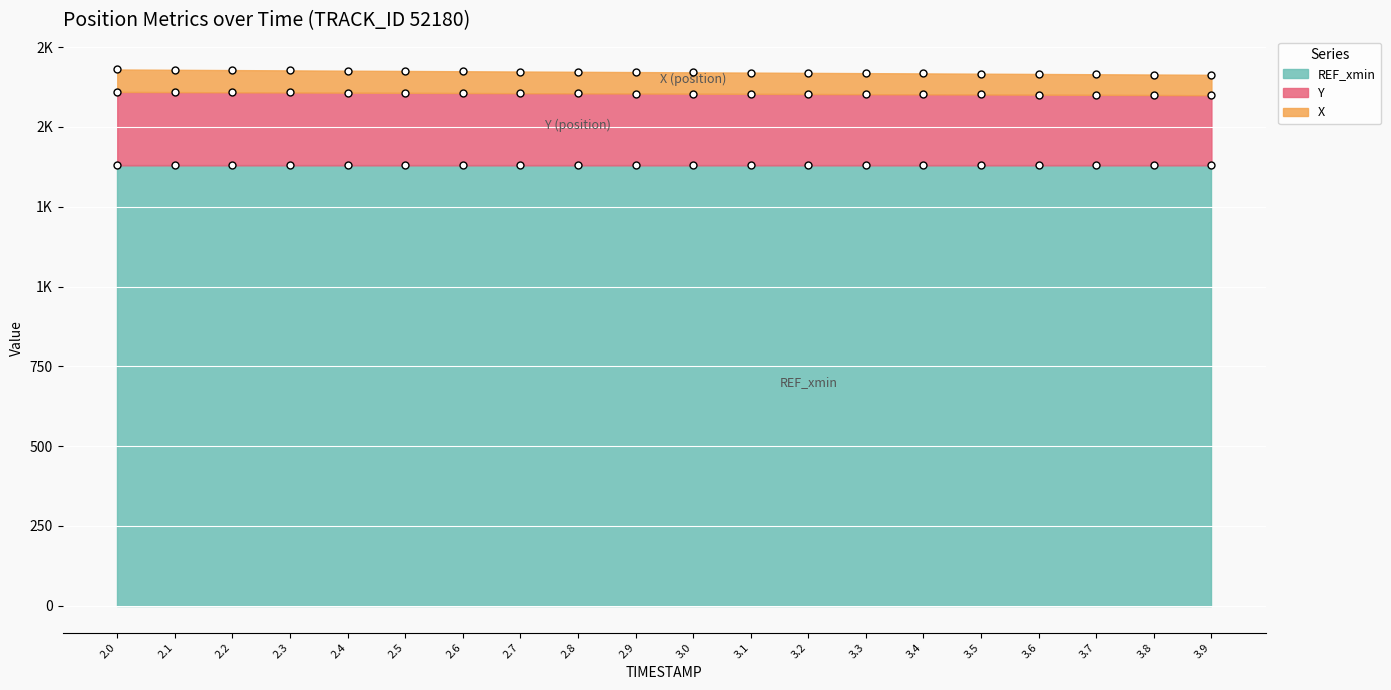

What is the value of the Y point at the 8th from the left?

1605.8